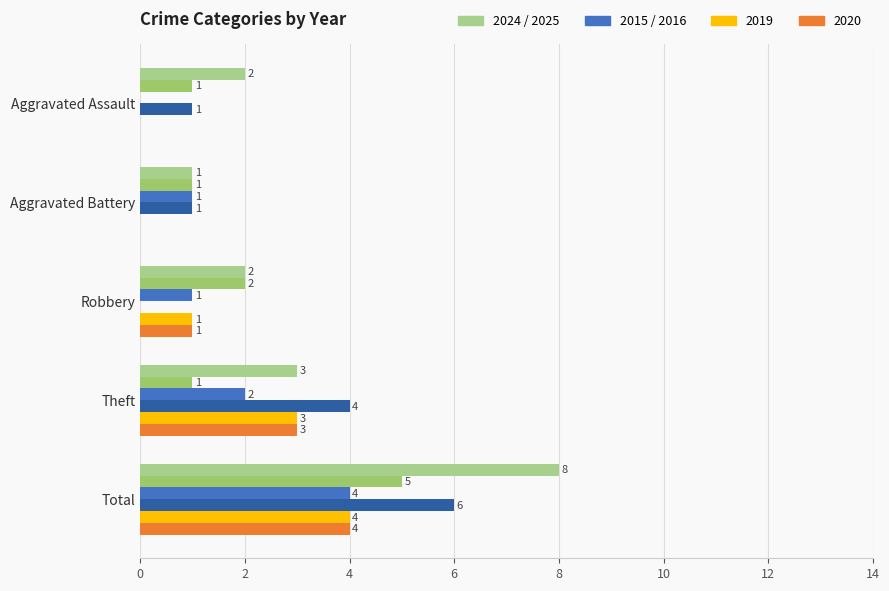

What is the label of the 4th bar from the right?

Aggravated Battery